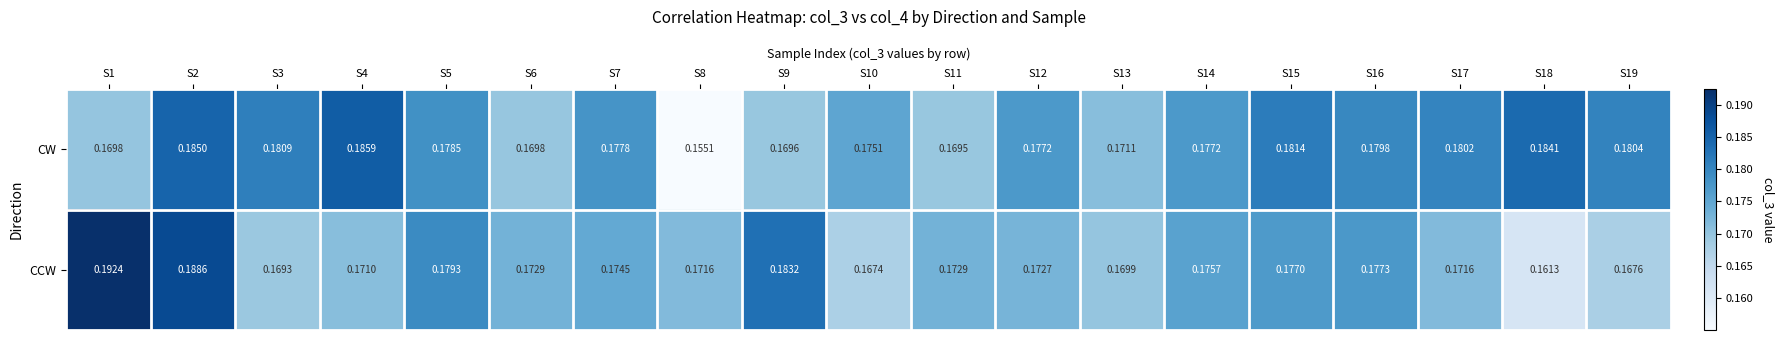

Is the value of CCW at S4 greater than the value of CW at S19?

No